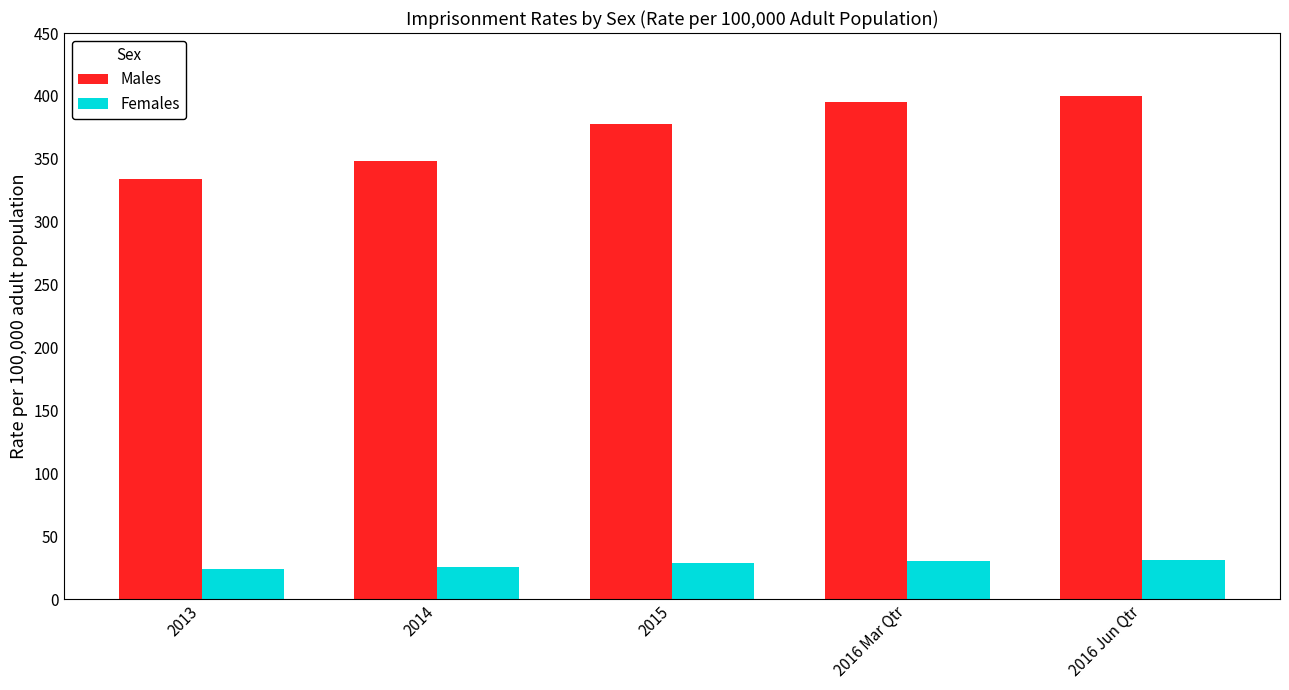

What is the difference between the maximum and minimum values in the Males series?

66.6